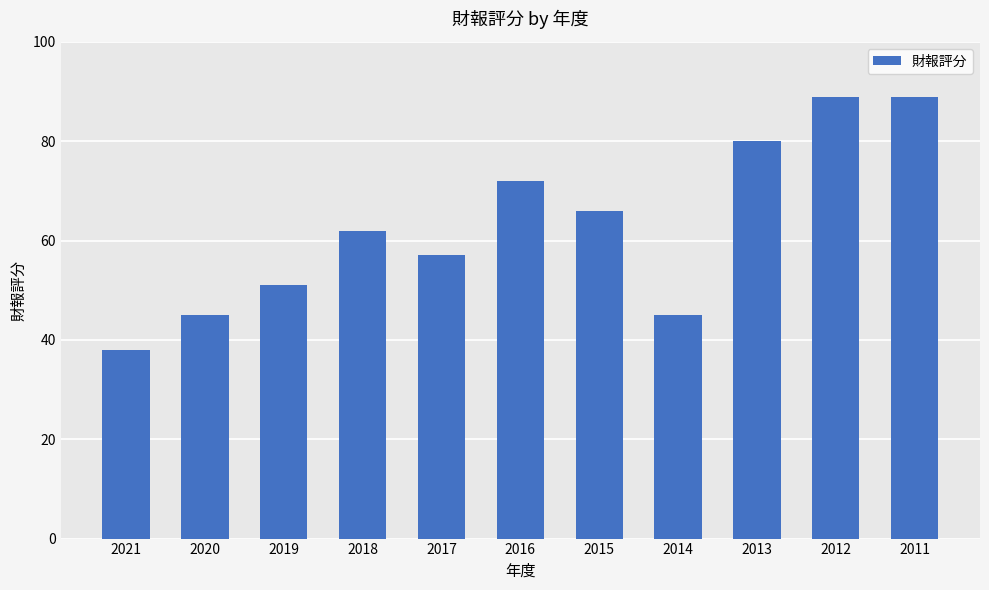

What is the greatest value displayed?

89